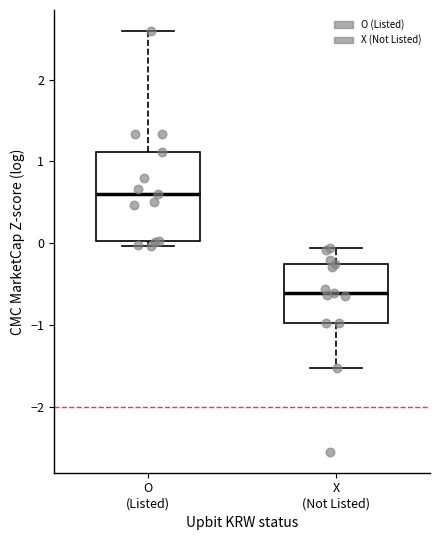

Where is the upper edge of the box for X (Not Listed) on the y-axis? The values are not printed on the chart, so give them approximately, as read against the axis.

-0.3